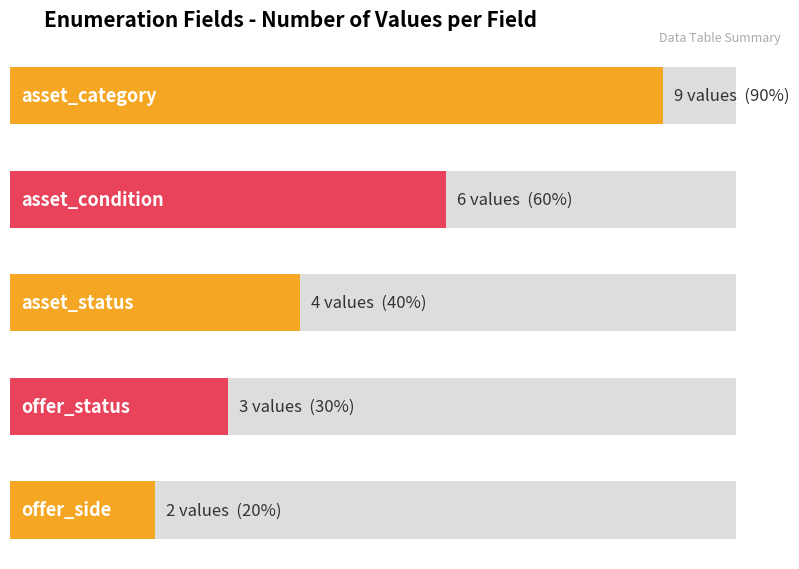

What position from the left is offer_side?

5